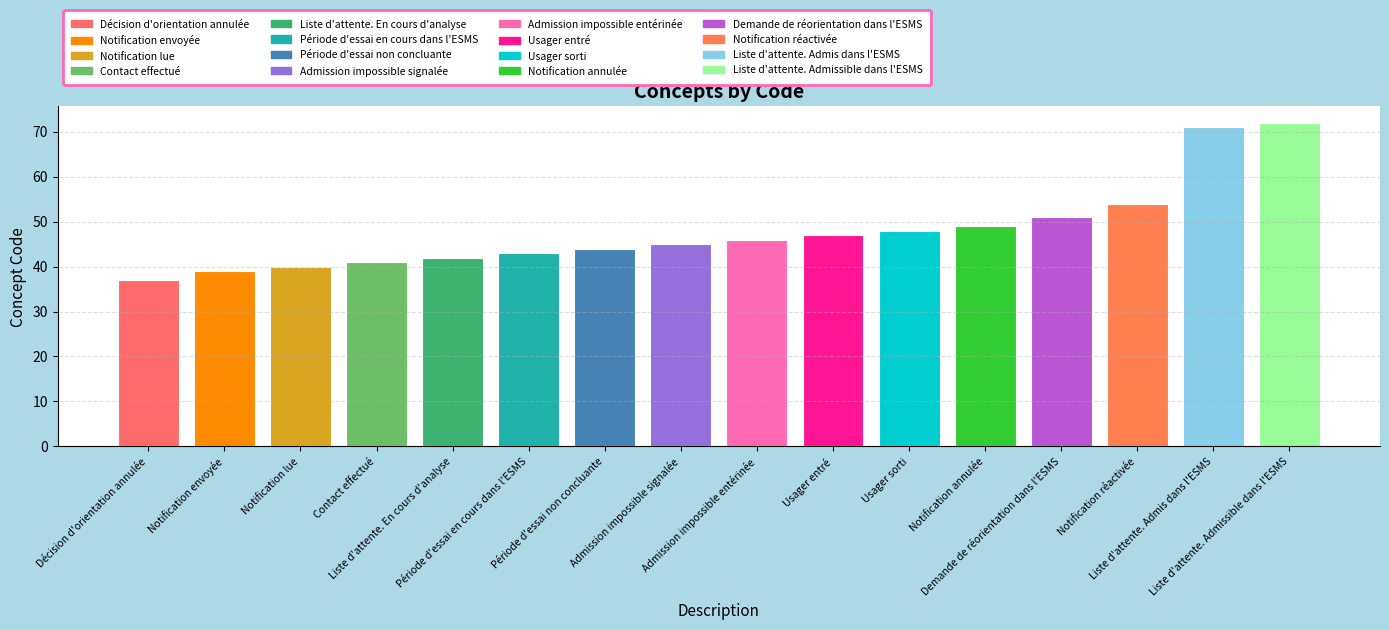

Between Période d'essai non concluante and Notification lue, which is larger?

Période d'essai non concluante